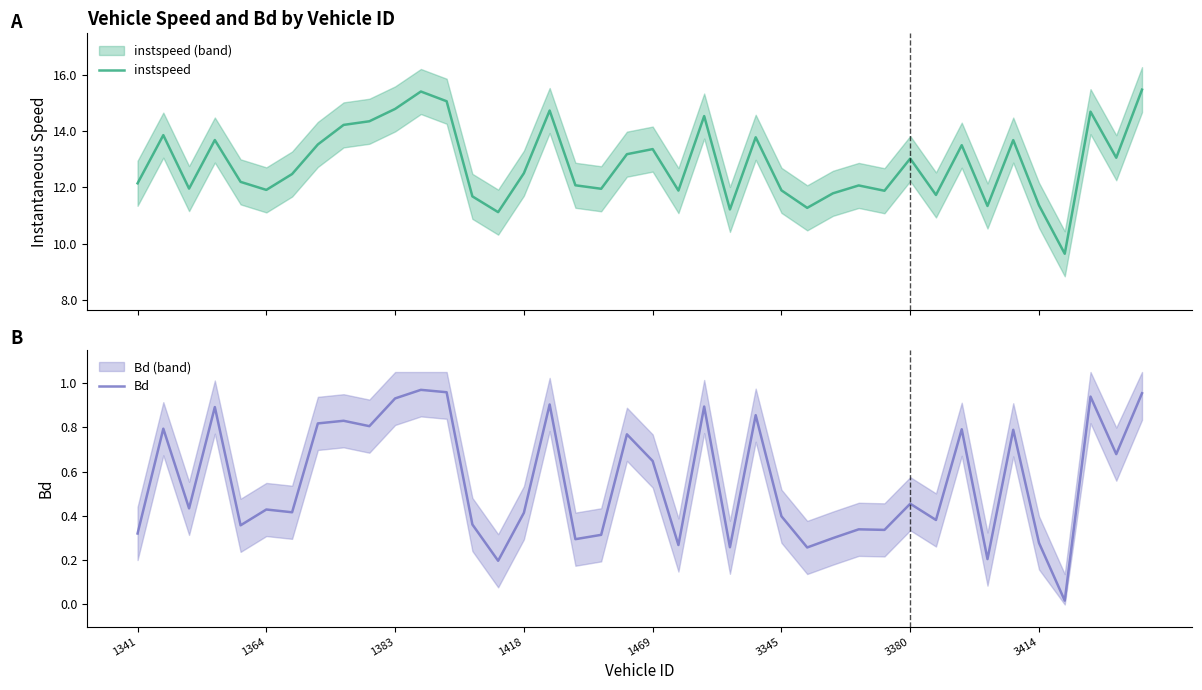

What is the maximum value for instspeed?

15.5